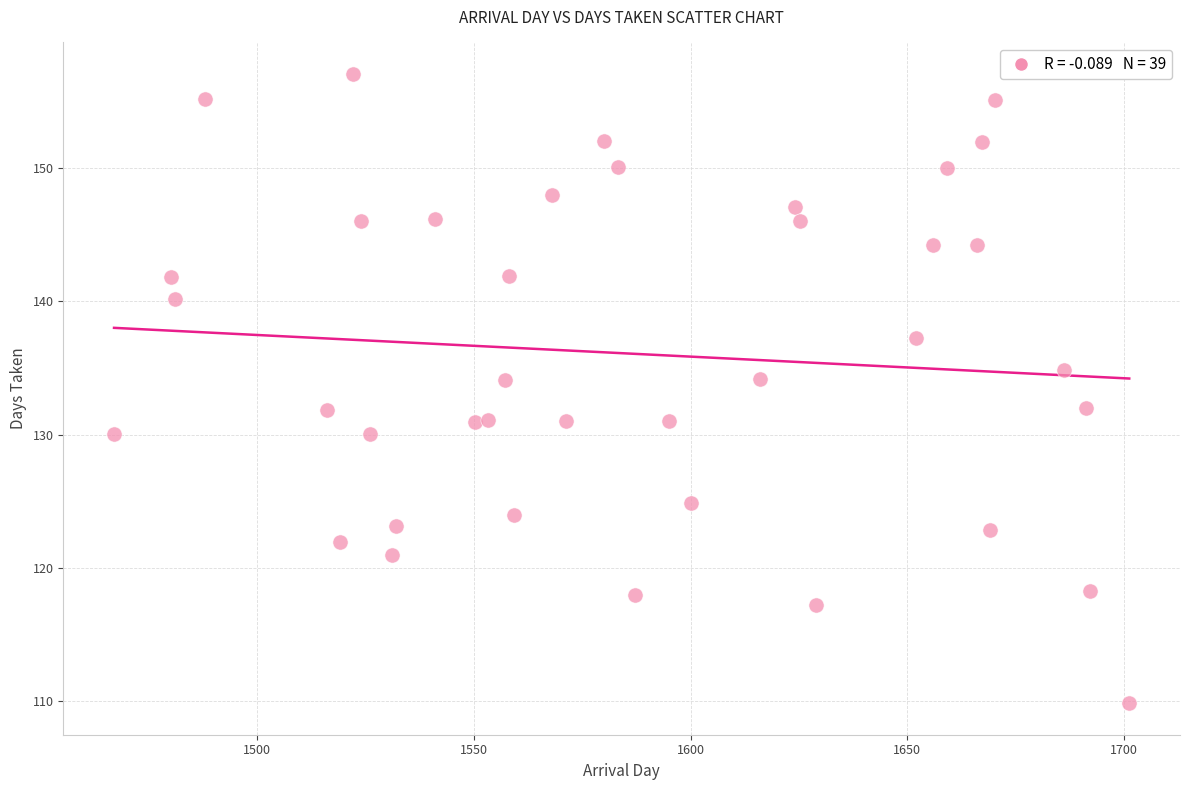

What is the range of Y values (max minus min)?

47.2